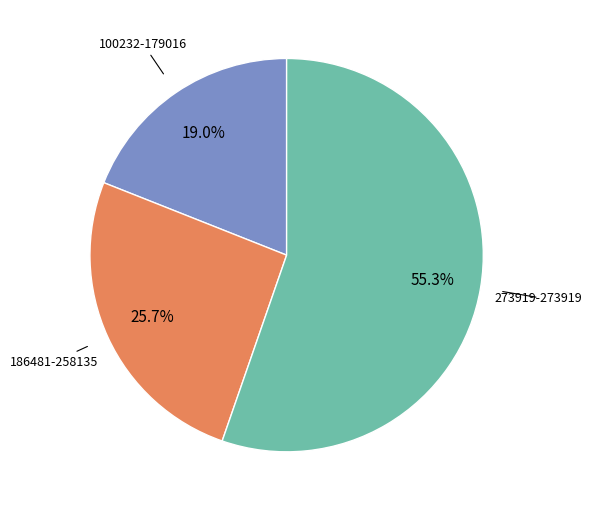

Is there any slice that represents more than half of the pie?

Yes